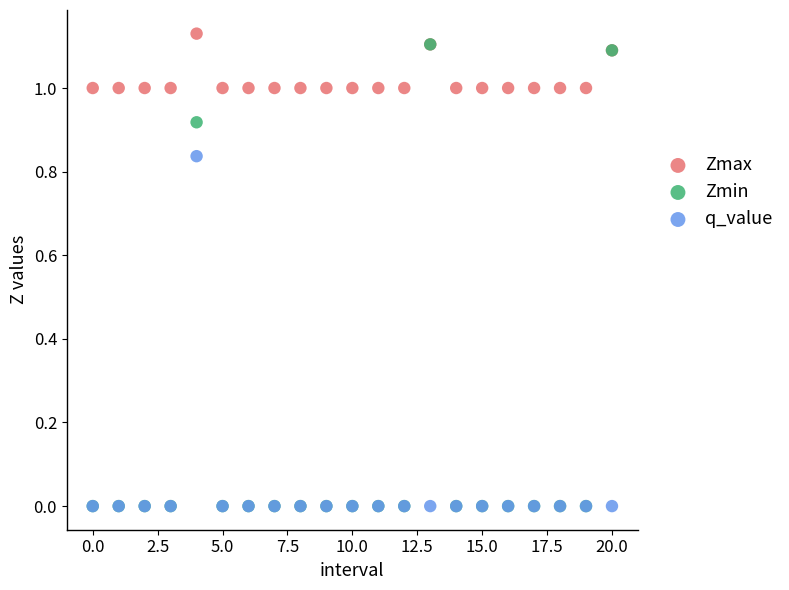

Which series has the widest spread of Y values?

Zmin